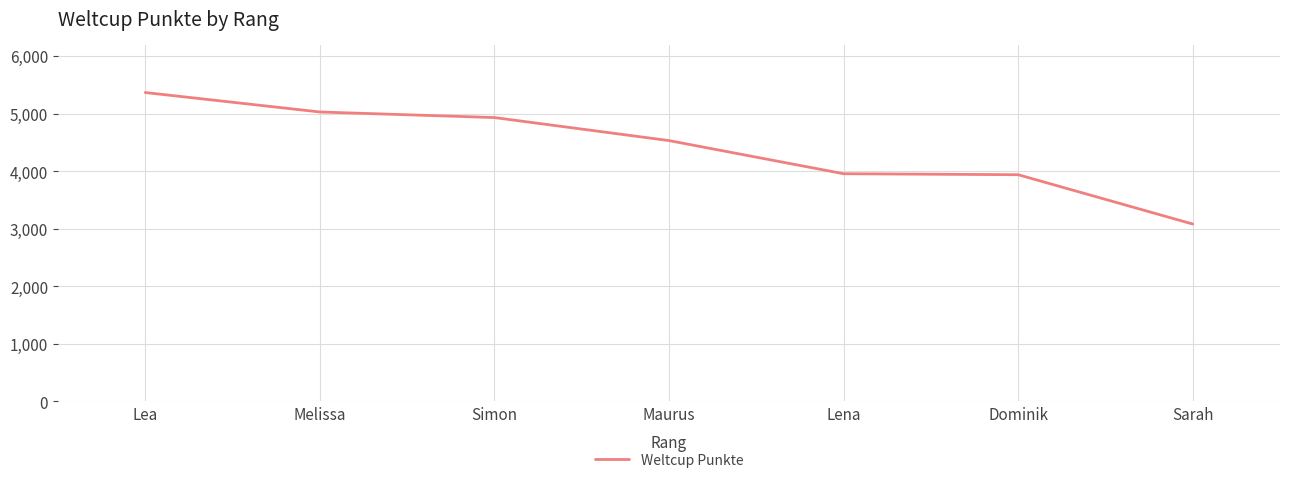

What is the difference between the maximum and minimum values?

2285